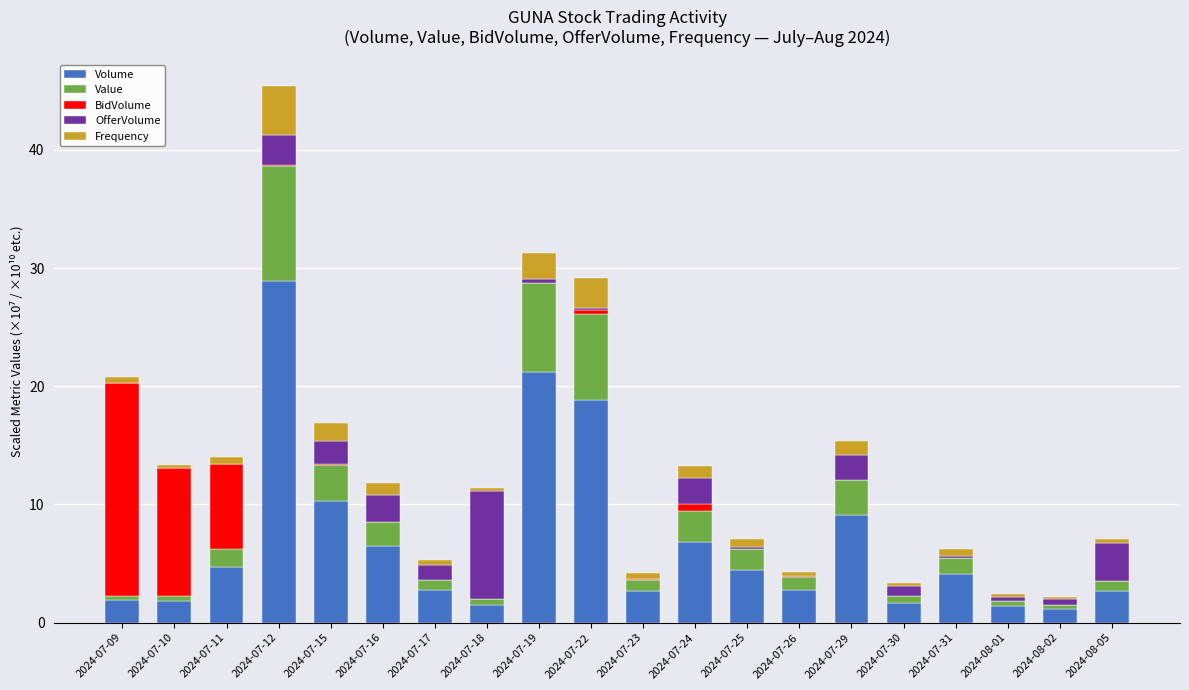

What is the sum of all Volume values?

135.3